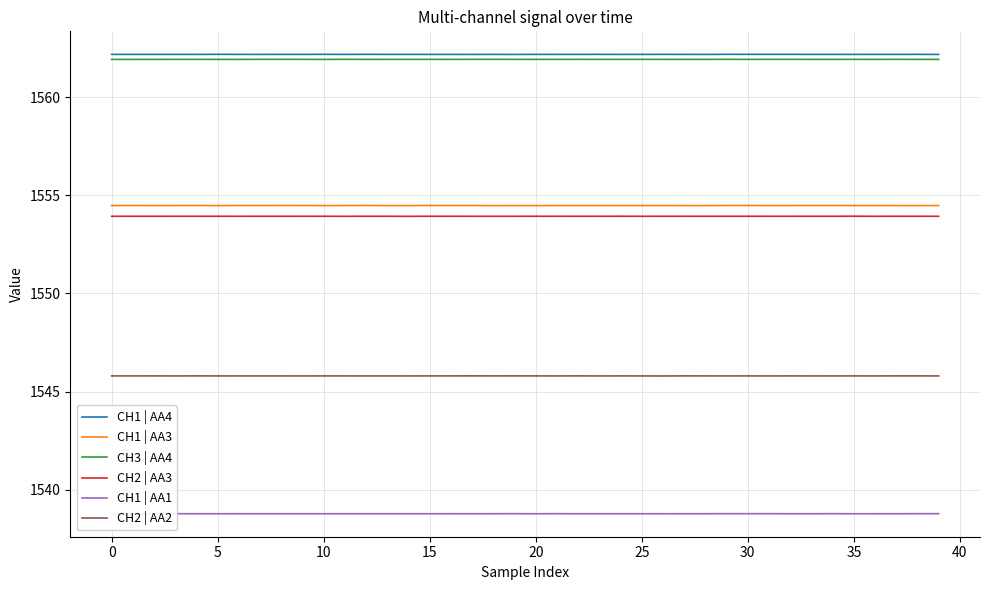

True or false: CH2 | AA2 and CH1 | AA1 intersect in this chart.

False